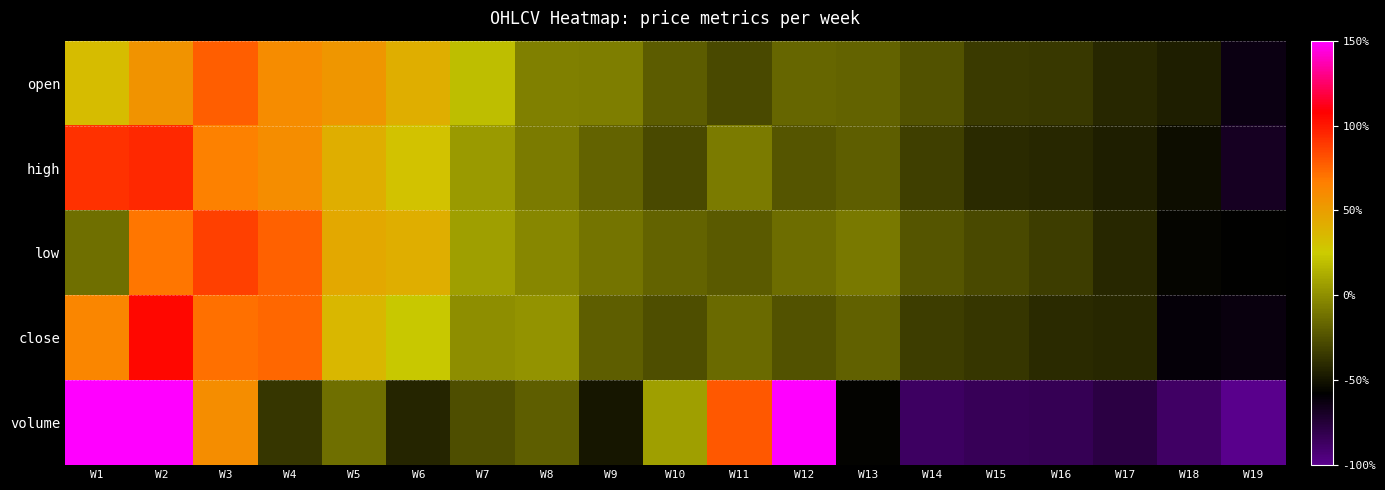

Rank the series at W6 from lowest to highest value.

volume, close, high, low, open